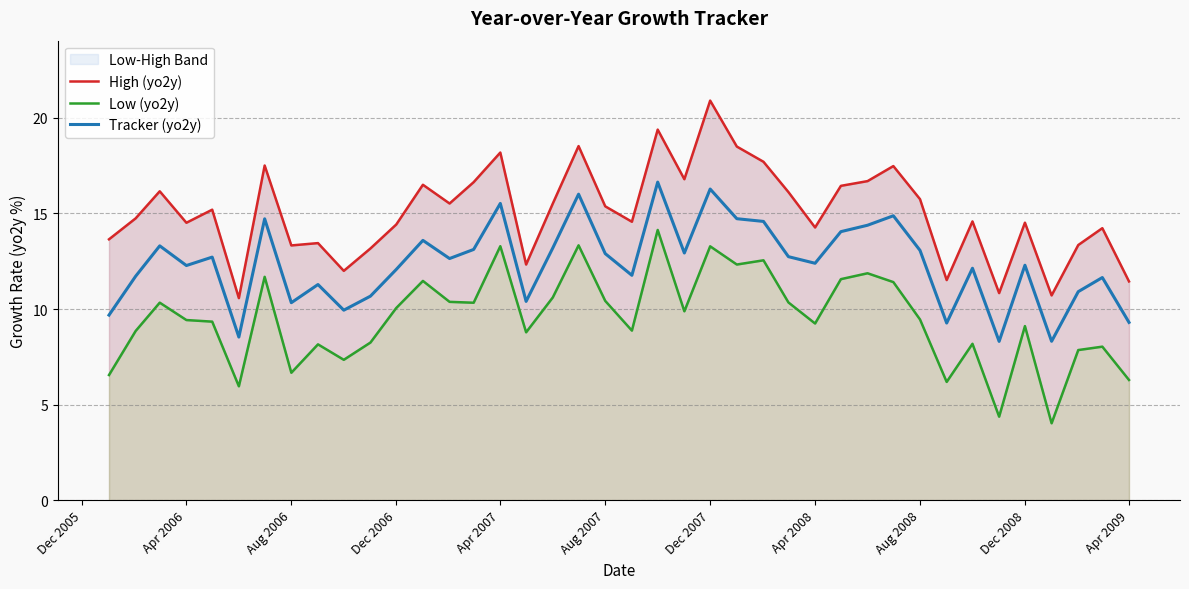

Is it true that Tracker (yo2y) equals 10.3 at Aug 2006?

True